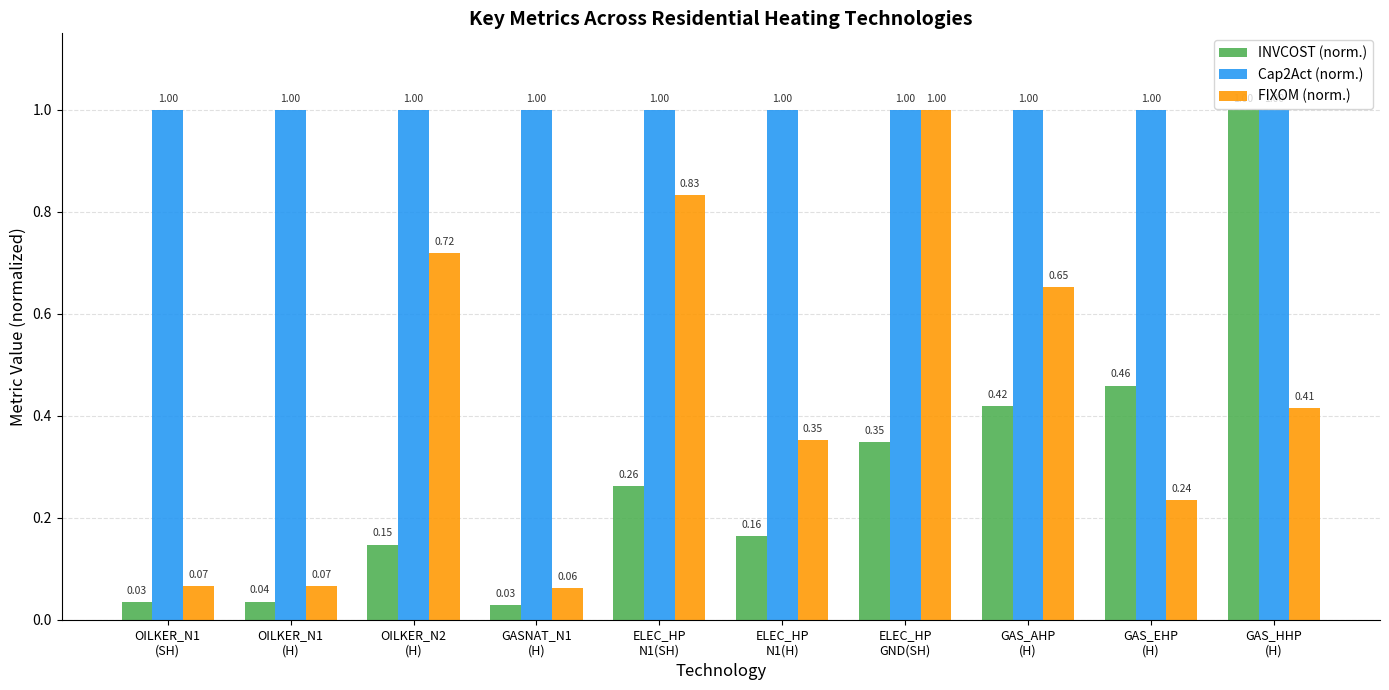

At how many categories does at least one series exceed 0?

10